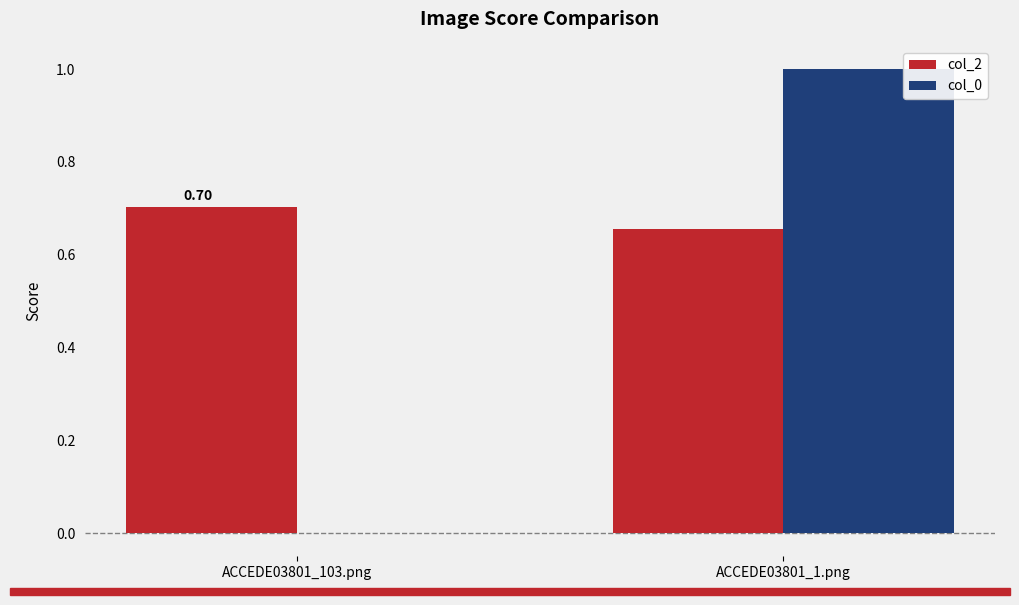

Between ACCEDE03801_103.png and ACCEDE03801_1.png, which series saw the biggest shift?

col_0